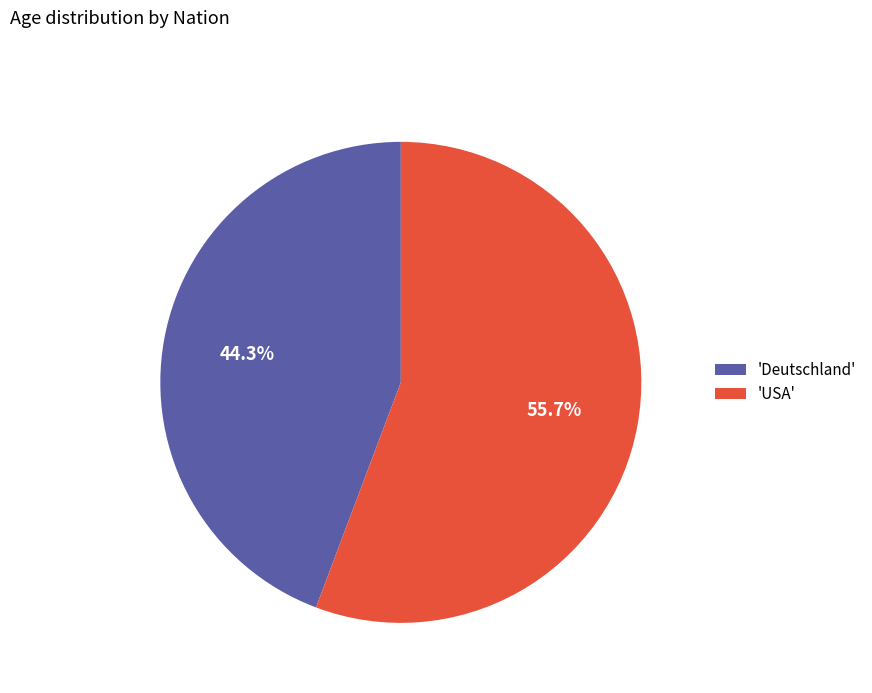

How many segments does this pie chart have?

2